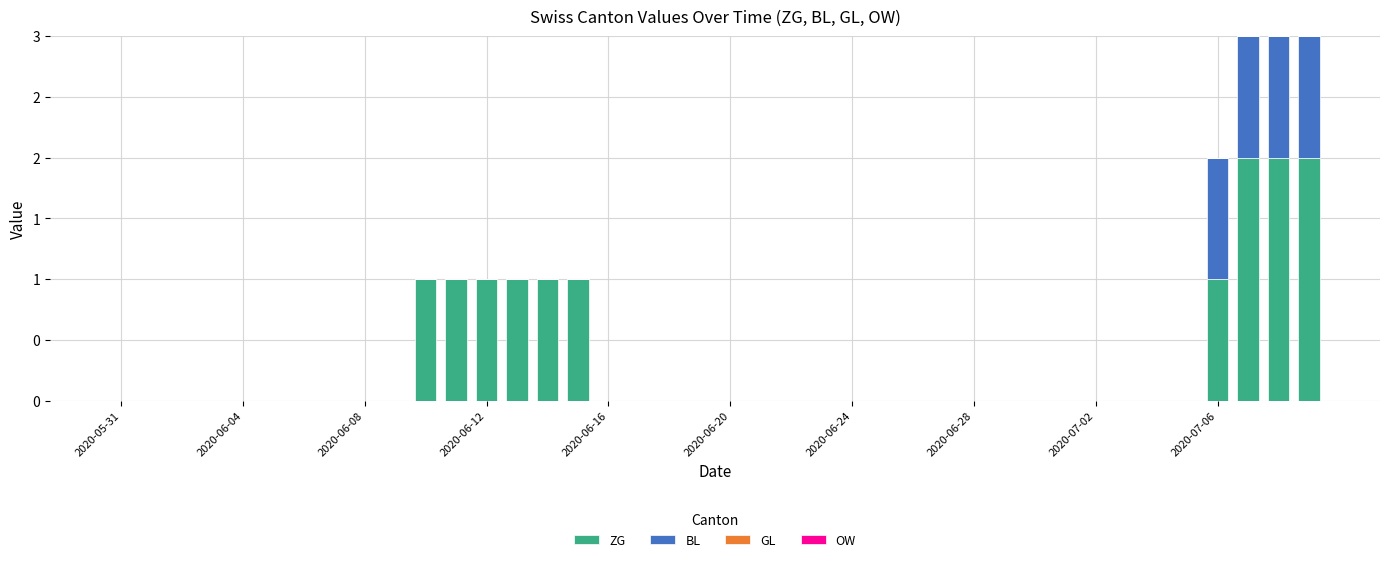

Does the chart contain stacked bars?

Yes